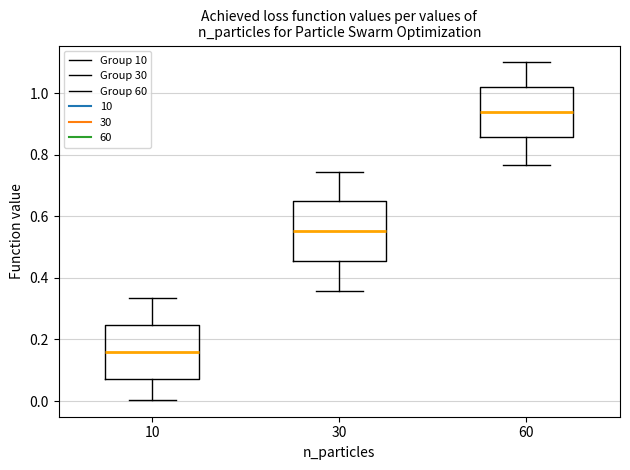

Reading left to right, transcribe this box plot: for each box, give where its median line is, the range the box spans, and where its two whiskers end, as read against the y-axis. The values are not printed on the chart, so give them approximately, as read against the axis.

10: median 0.16, box 0.08 to 0.24, whiskers 0.00 to 0.34
30: median 0.56, box 0.46 to 0.64, whiskers 0.36 to 0.74
60: median 0.94, box 0.86 to 1.02, whiskers 0.76 to 1.10